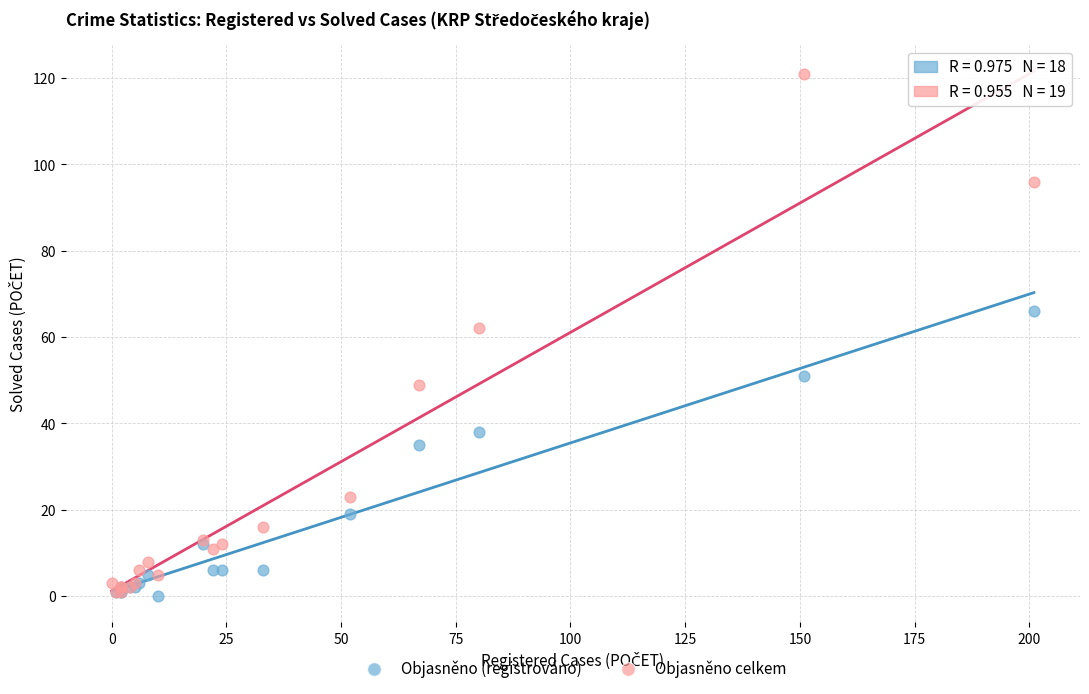

Which series reaches the maximum Y coordinate?

Objasněno celkem